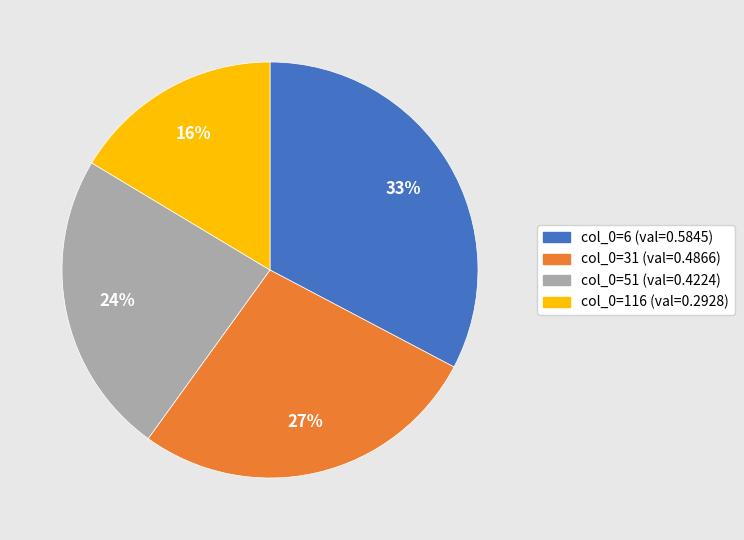

Is there a majority slice in this chart?

No